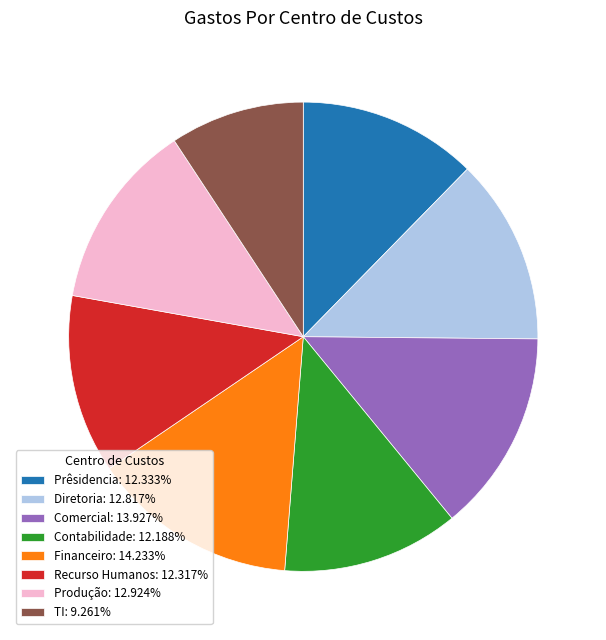

Is it true that Financeiro is 3% of the pie?

False